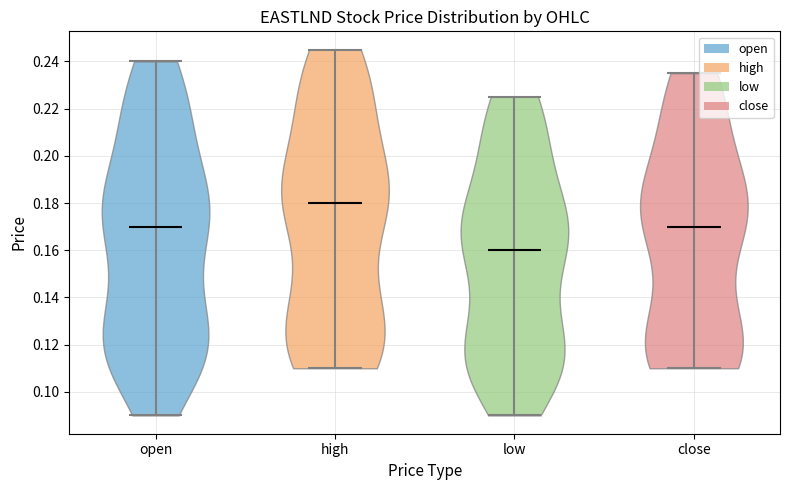

What is the lowest point the violin for open reaches on the y-axis? The values are not printed on the chart, so give them approximately, as read against the axis.

0.090